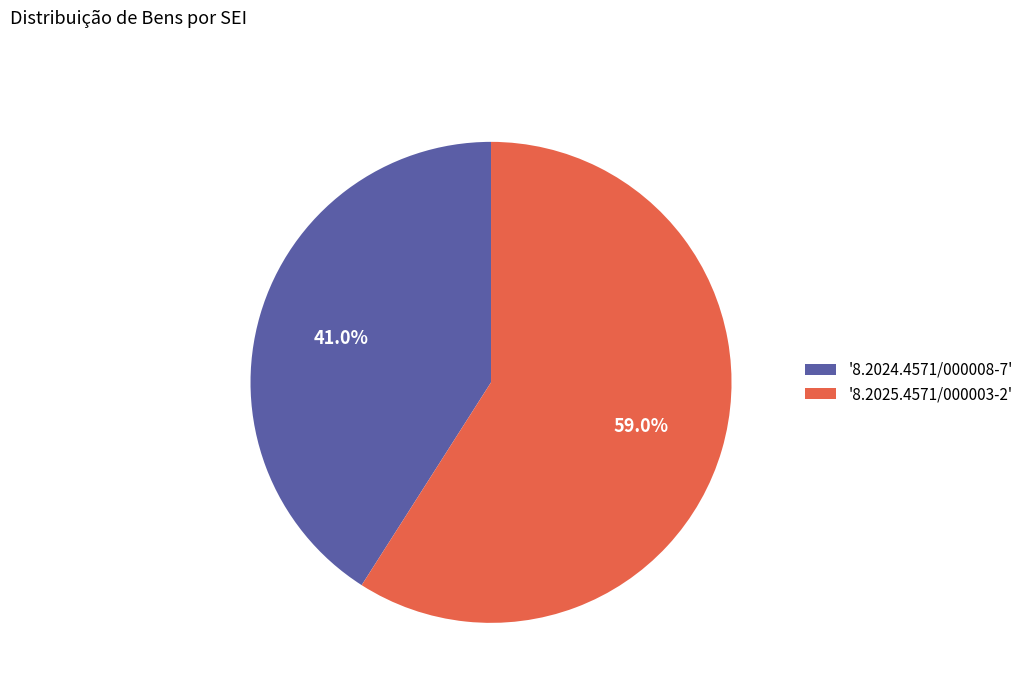

To the nearest percent, what is the difference between the largest and smallest slice percentages?

18%